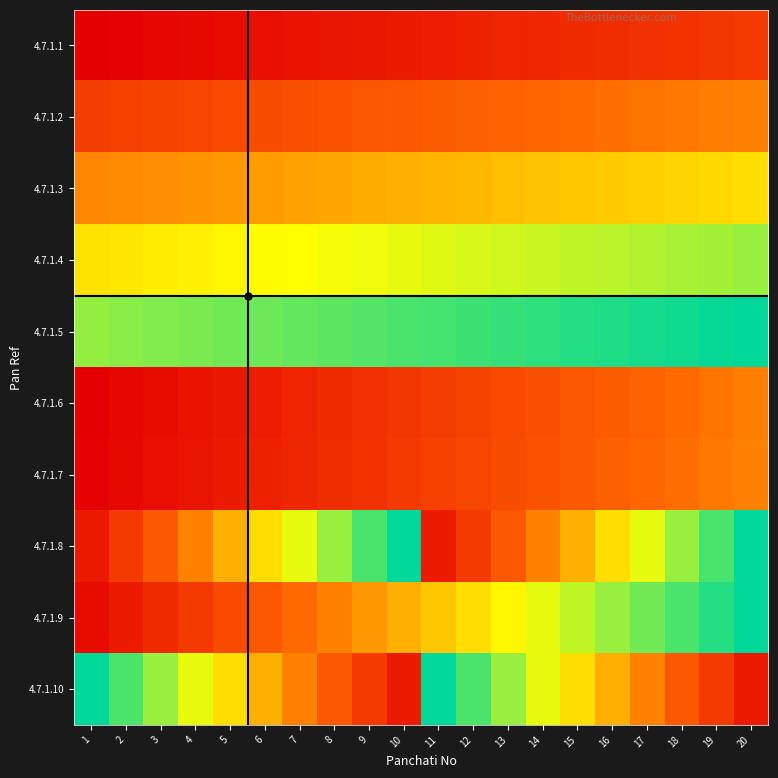

Which series has the largest range (max minus min)?

4.7.1.9